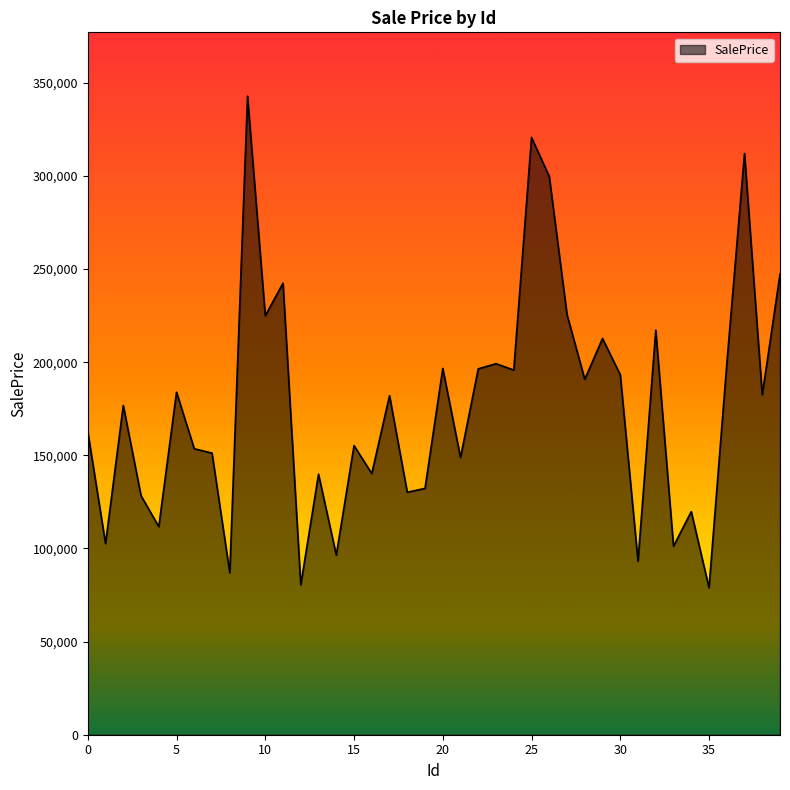

What is the minimum value shown in the chart?

78880.7